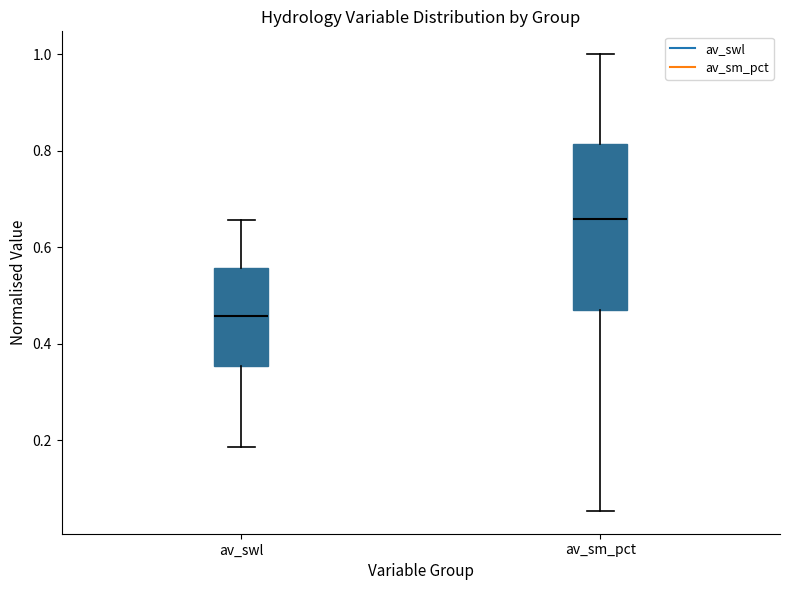

Comparing the boxes themselves (not the whiskers), which one is the tallest?

av_sm_pct